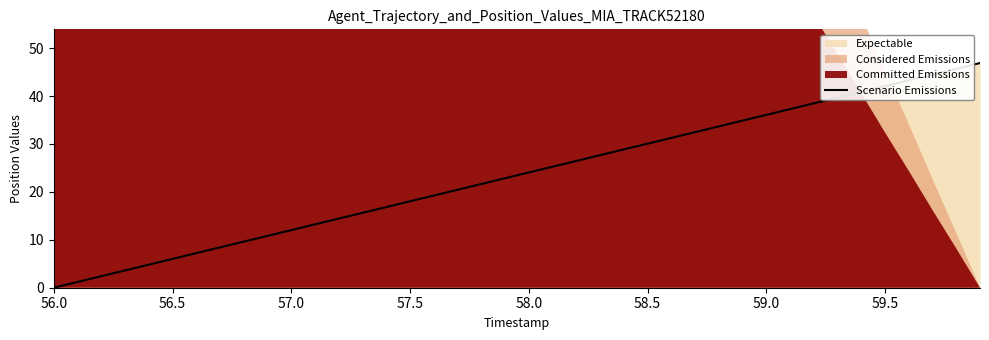

What is the highest value of the Scenario Emissions series?

46.9